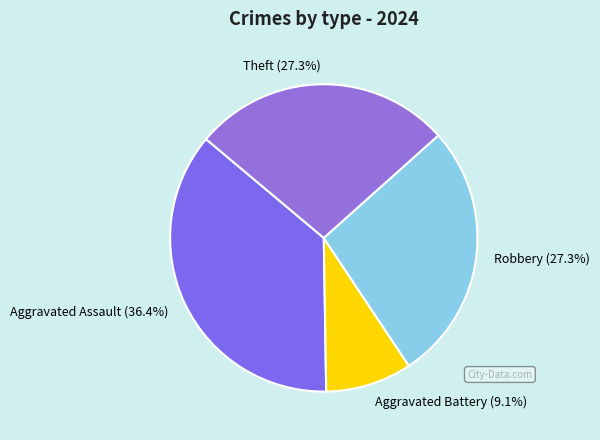

Do Aggravated Battery (9.1%) and Aggravated Assault (36.4%) together represent more than half of the pie?

No